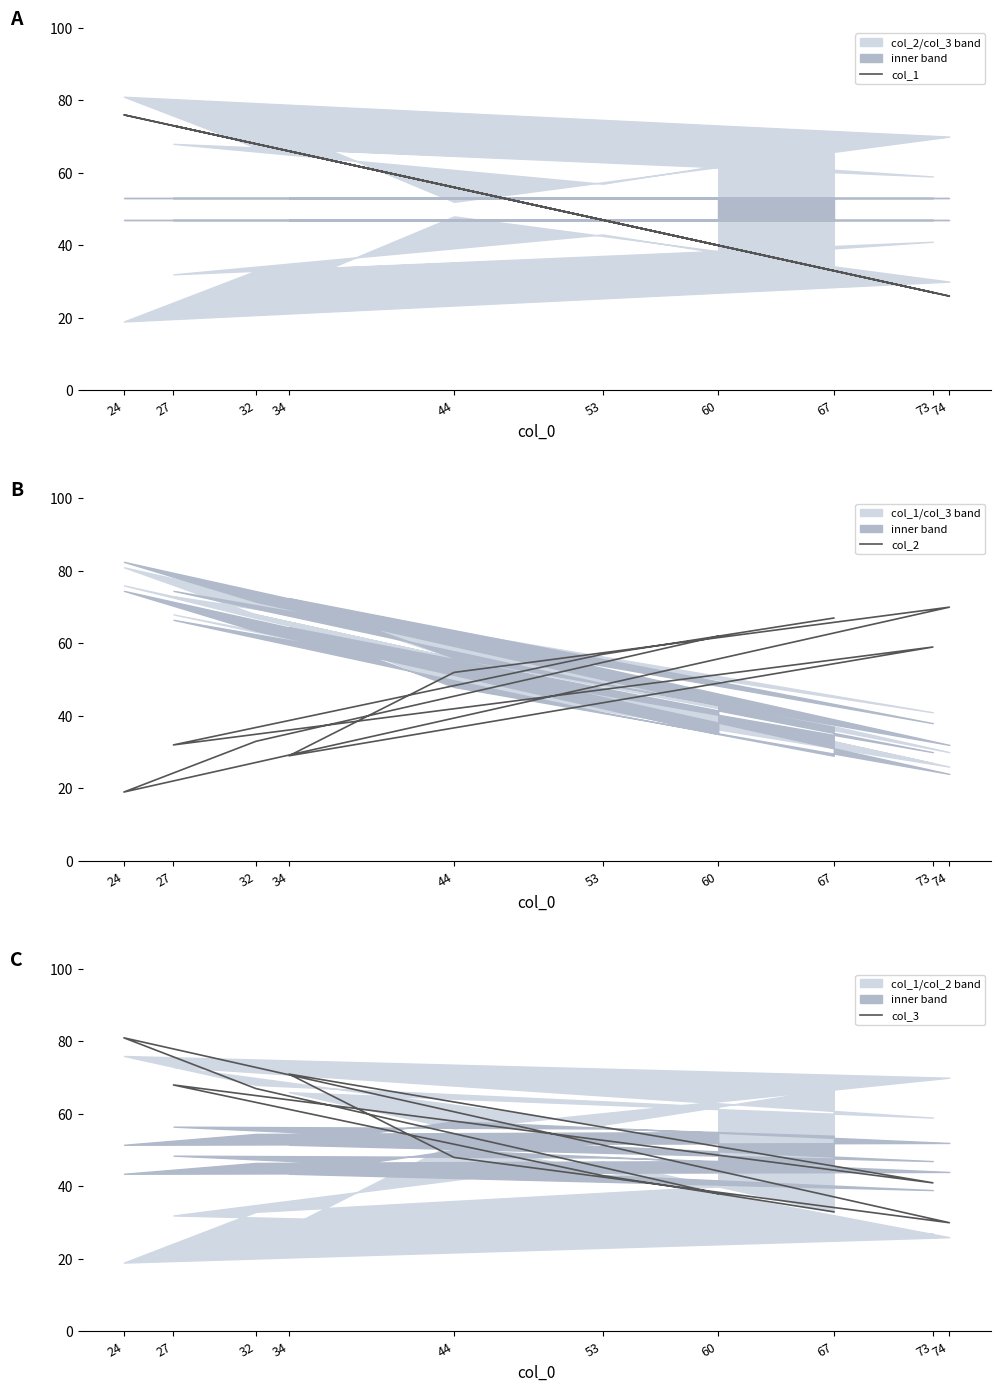

Is it true that col_3 equals 38 at 60?

True